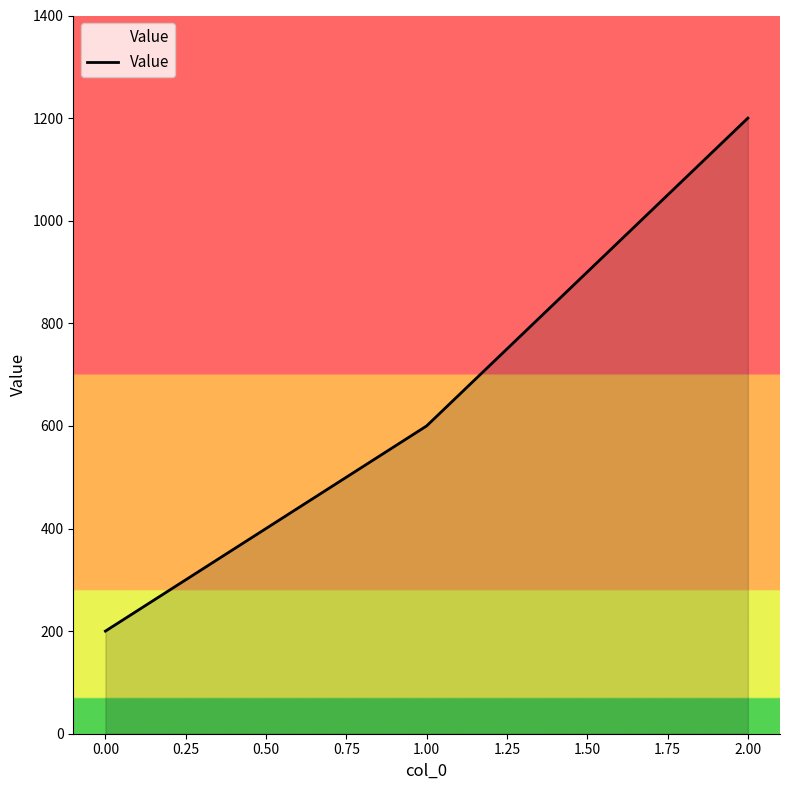

Reading right to left, extract all data points from this chart.

1200	600	200